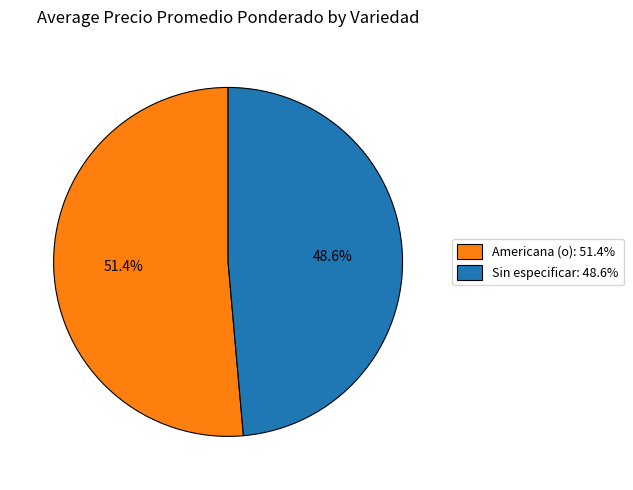

The Americana (o) slice represents 68% of the pie. True or false?

False